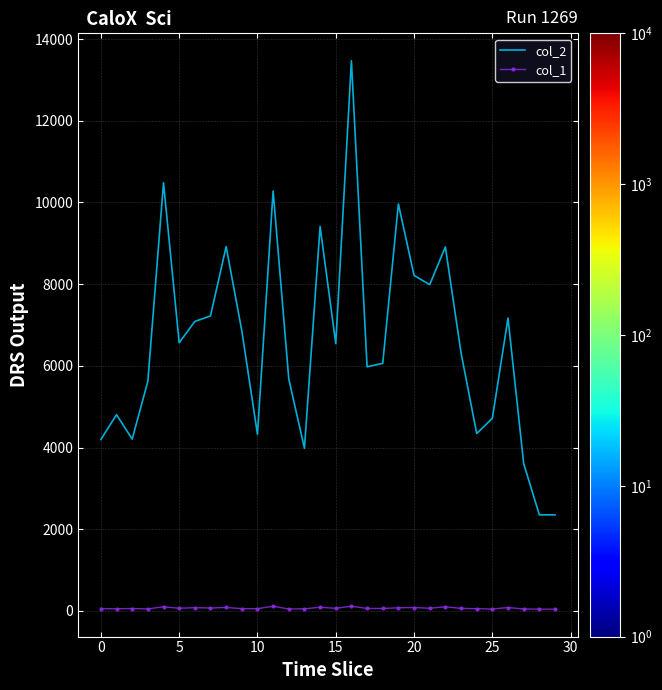

Rank the series by their maximum value, from highest to lowest.

col_2, col_1